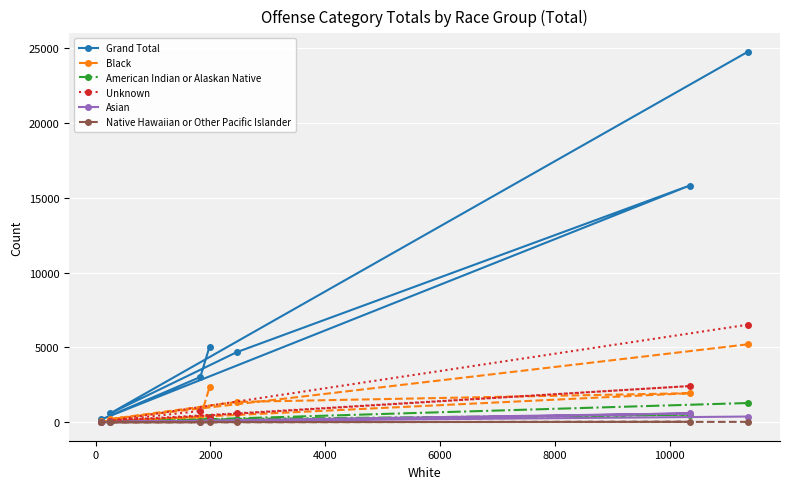

What is the value of the Grand Total point at the 3rd from the left?

3023